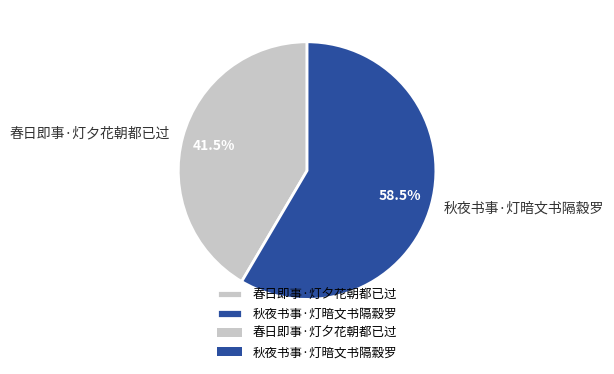

To the nearest percent, what is the difference between the 春日即事·灯夕花朝都已过 and 秋夜书事·灯暗文书隔縠罗 slice percentages?

17%